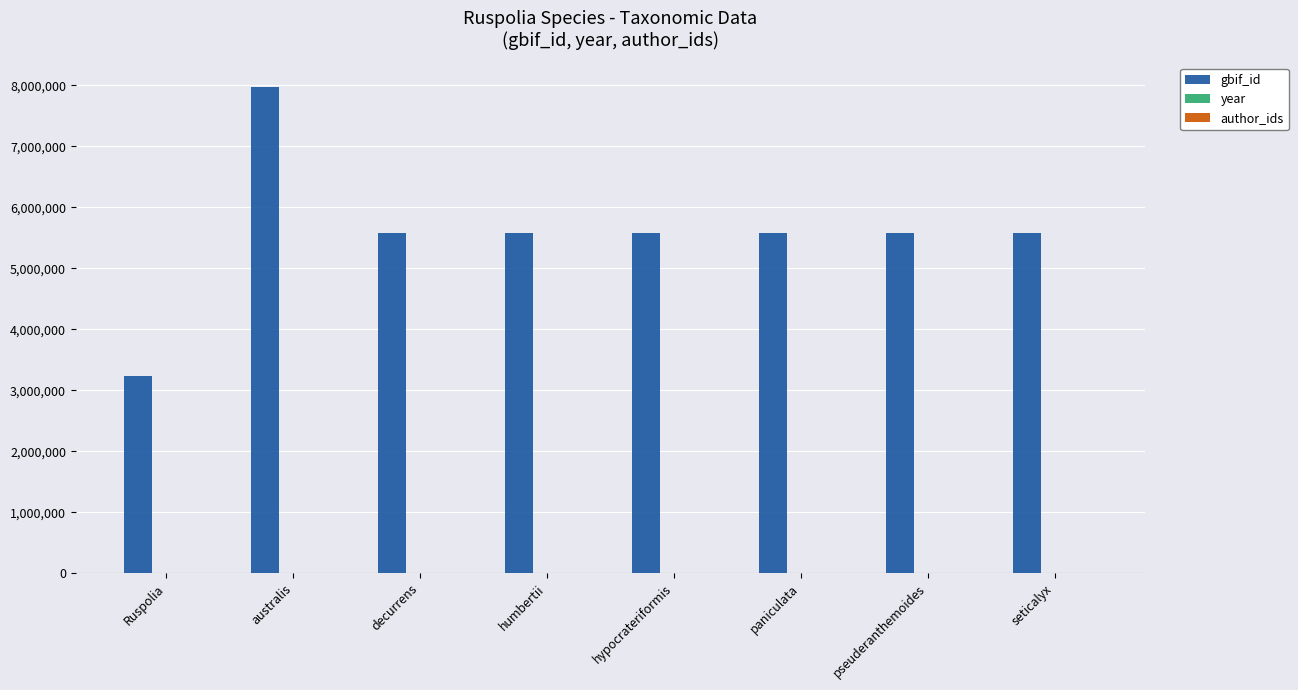

The value of gbif_id at seticalyx is 5575588. True or false?

True